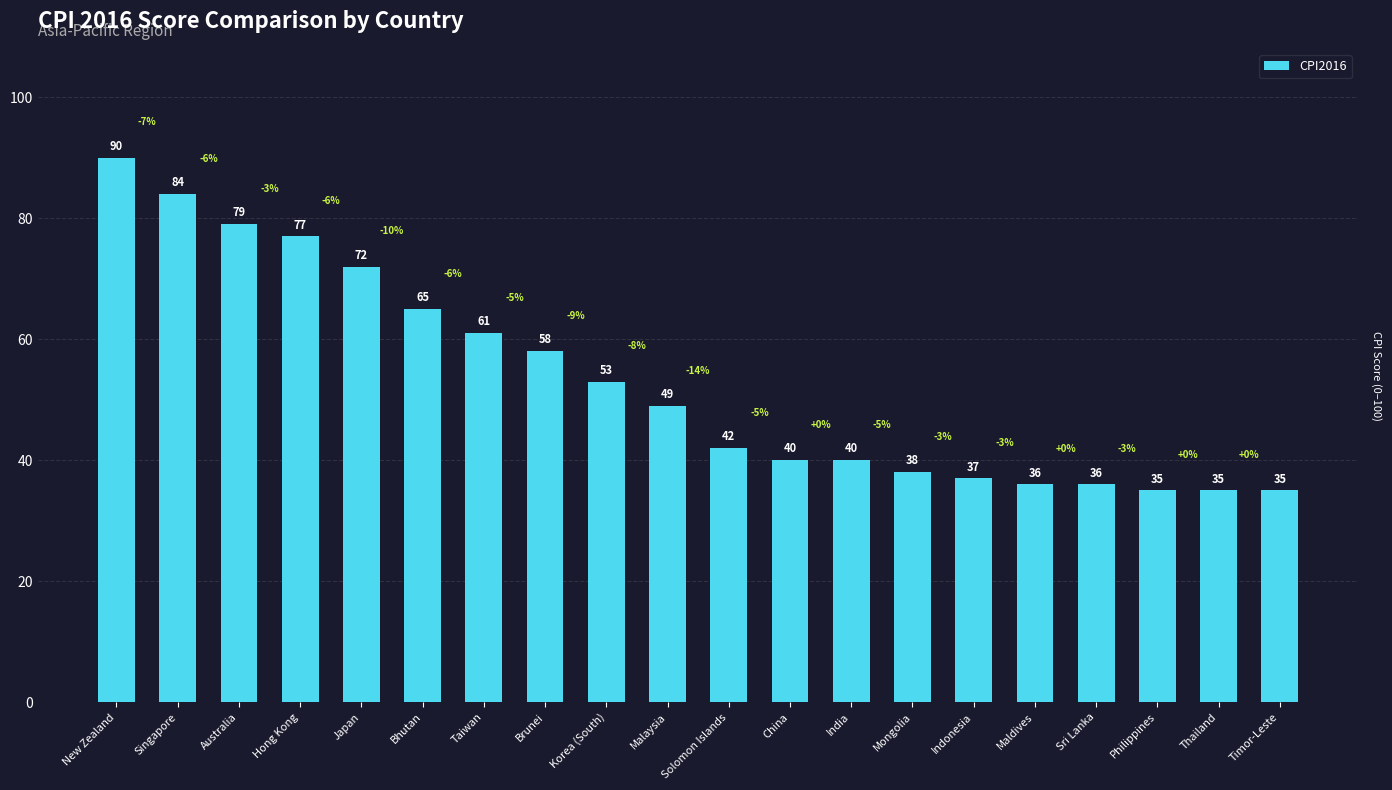

Count the number of categories in the chart.

20